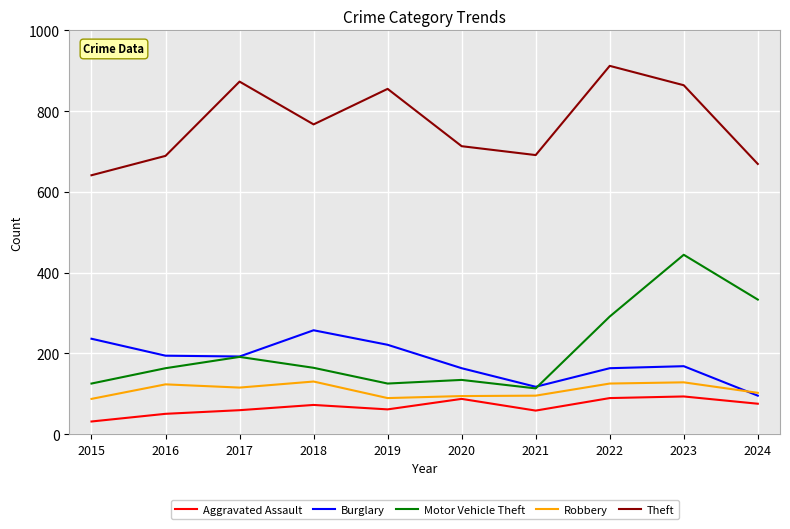

What is the smallest value displayed?

31